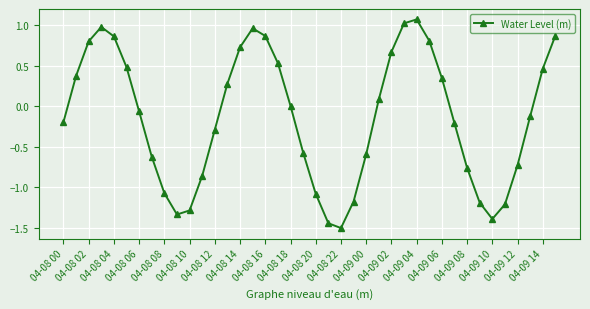

What is the difference between the maximum and minimum values?

2.6